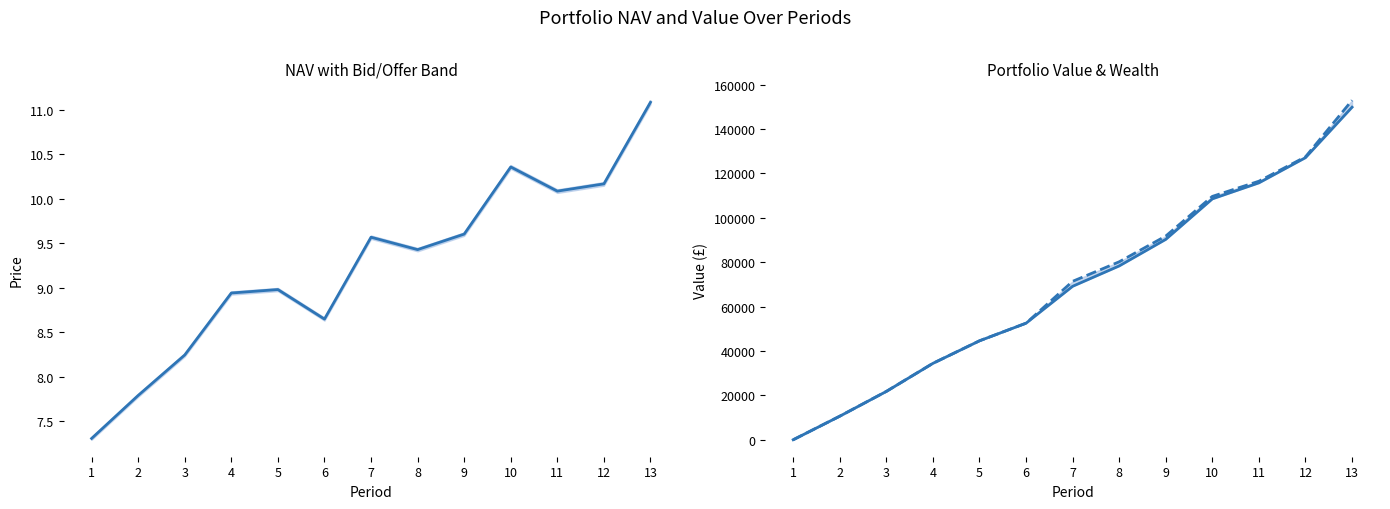

What is the maximum value for Wealth?

152934.4